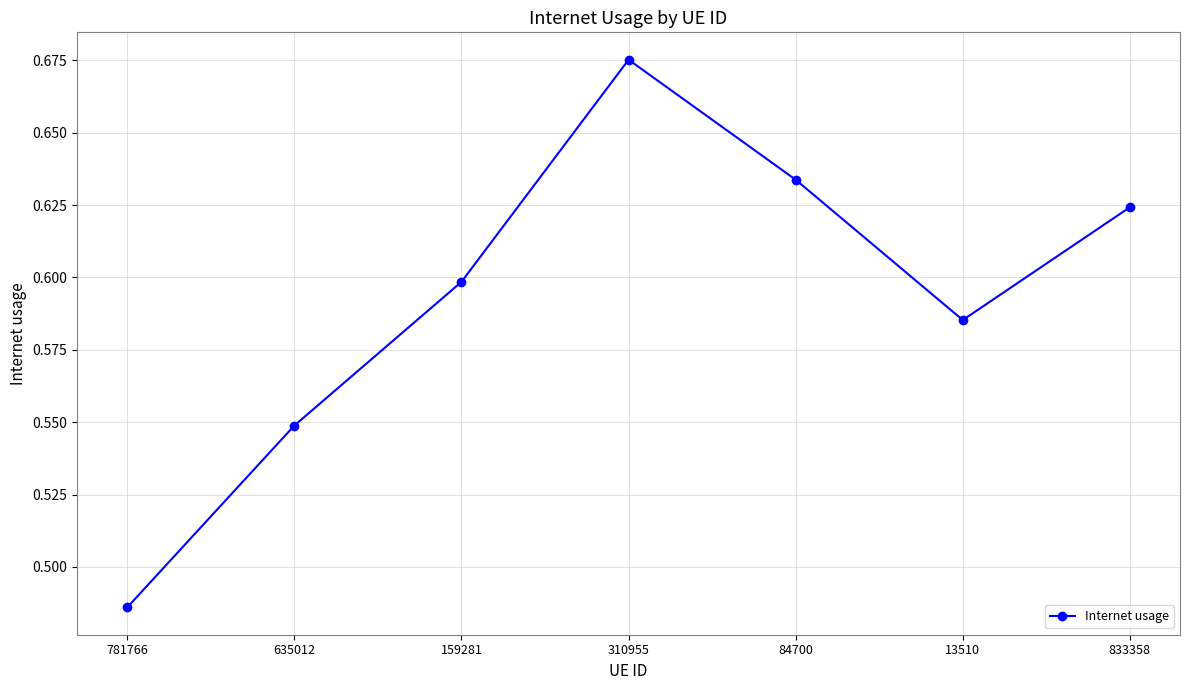

Is this an area chart (filled region under the line)?

No